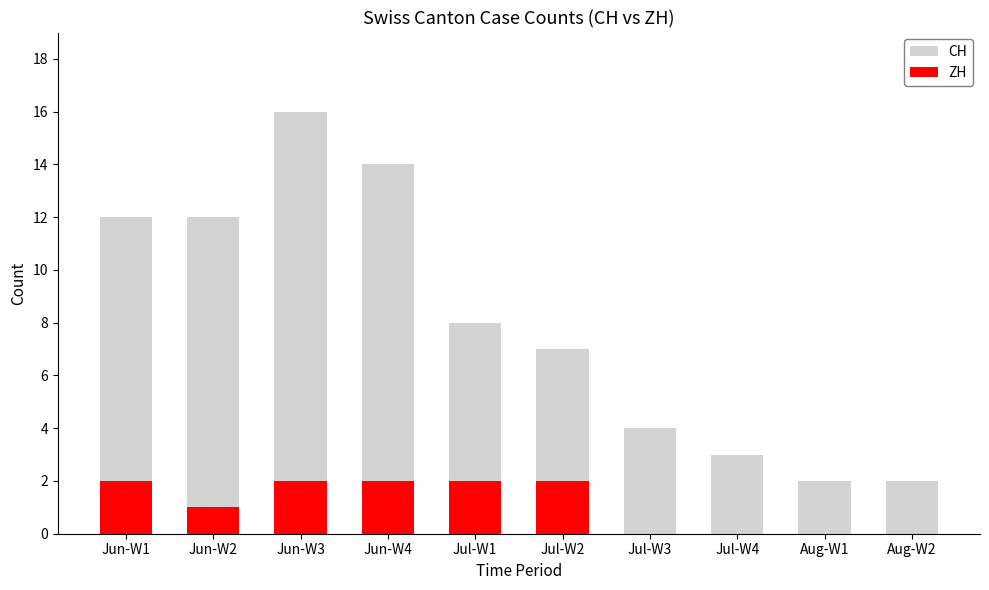

At which label does CH reach its peak?

Jun-W3